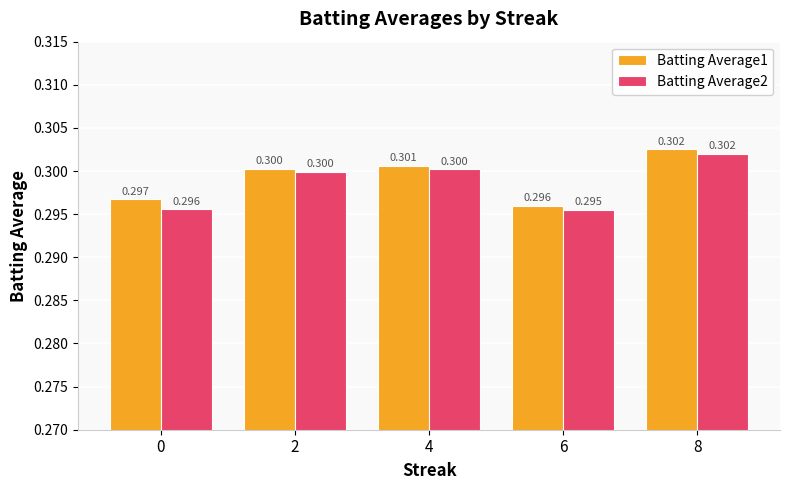

Is the value of Batting Average2 at 6 greater than the value of Batting Average1 at 8?

No